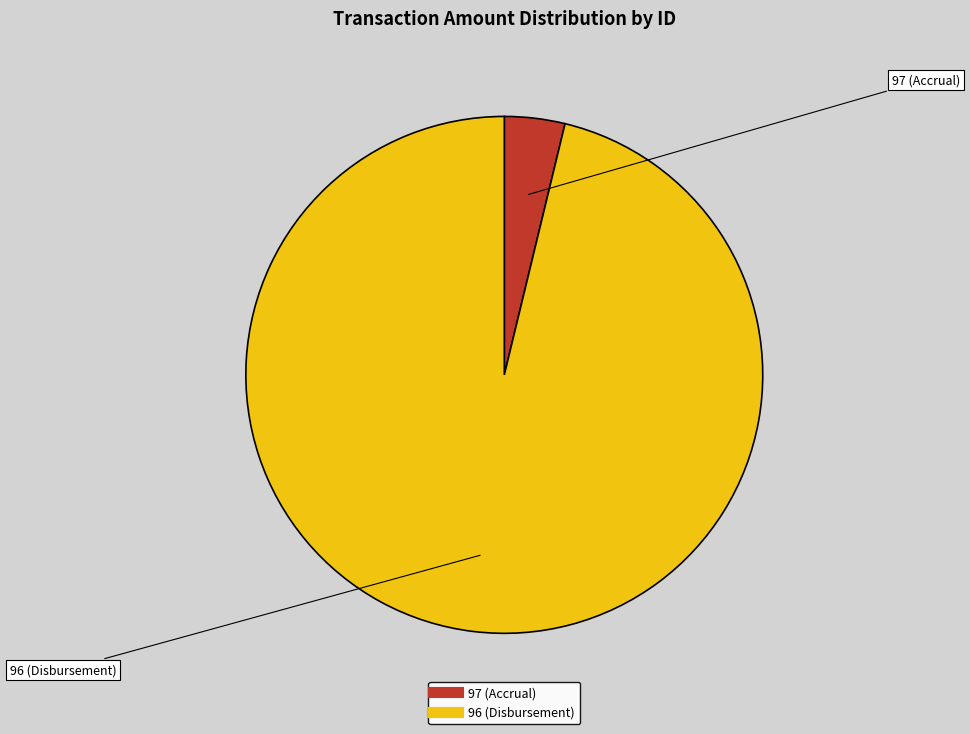

What is the smallest slice in the pie chart?

97 (Accrual)